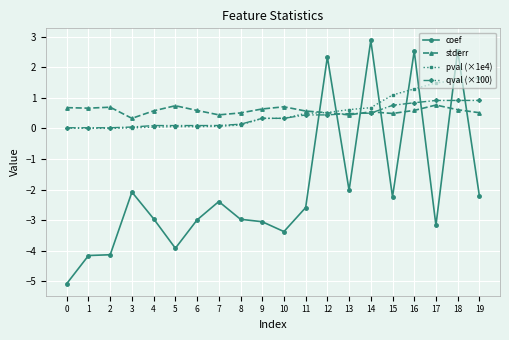

Is the value of stderr at 11 greater than the value of pval (×1e4) at 15?

No